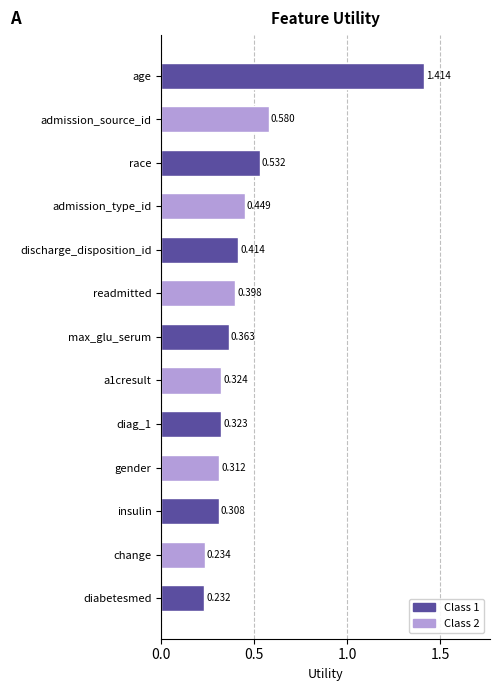

Which category has the lowest value across all series?

diabetesmed